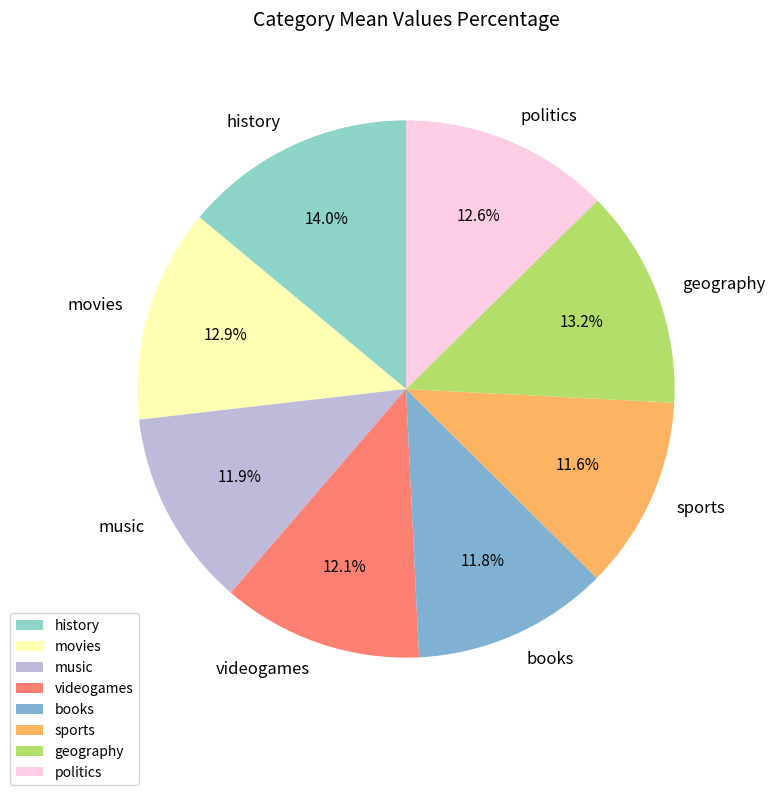

The sports slice represents 22% of the pie. True or false?

False